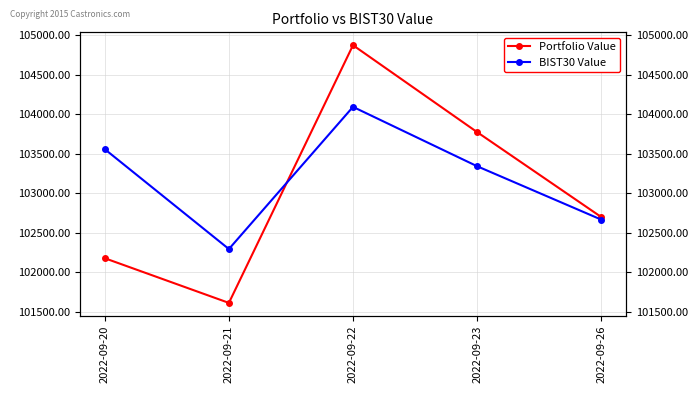

Where is the first local minimum for Portfolio Value?

2022-09-21